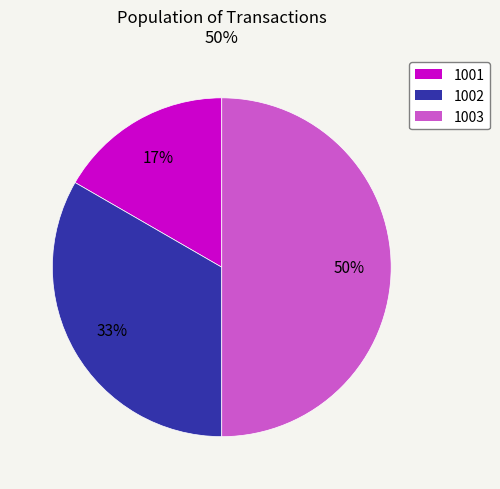

Count the number of slices in the pie.

3